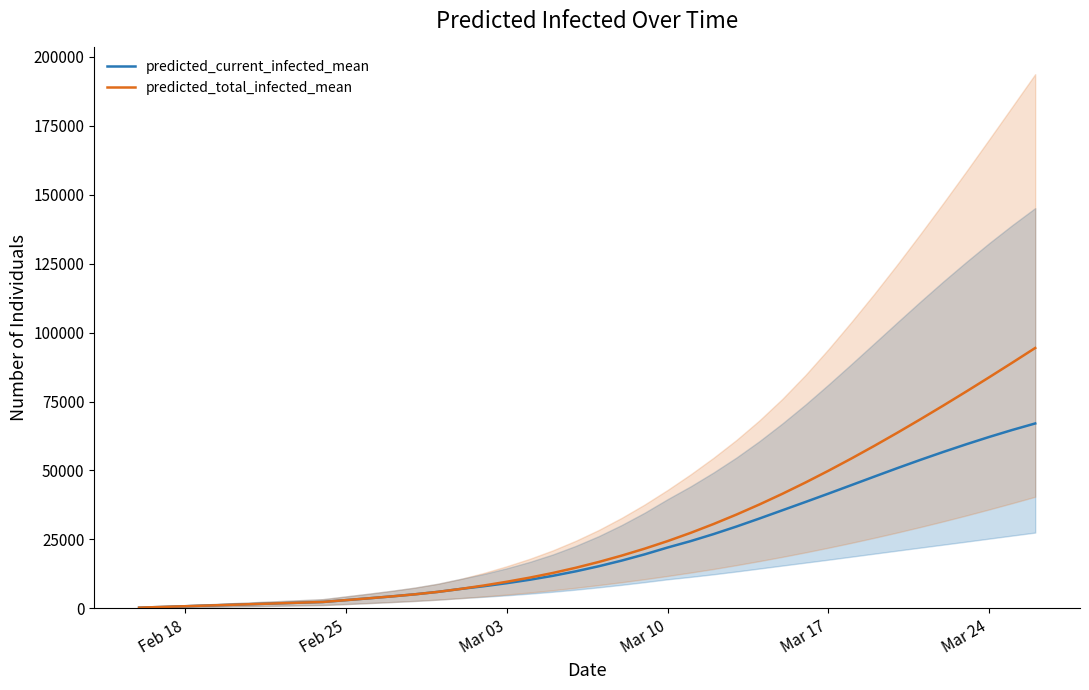

True or false: predicted_total_infected_mean and predicted_current_infected_mean cross at least once.

False